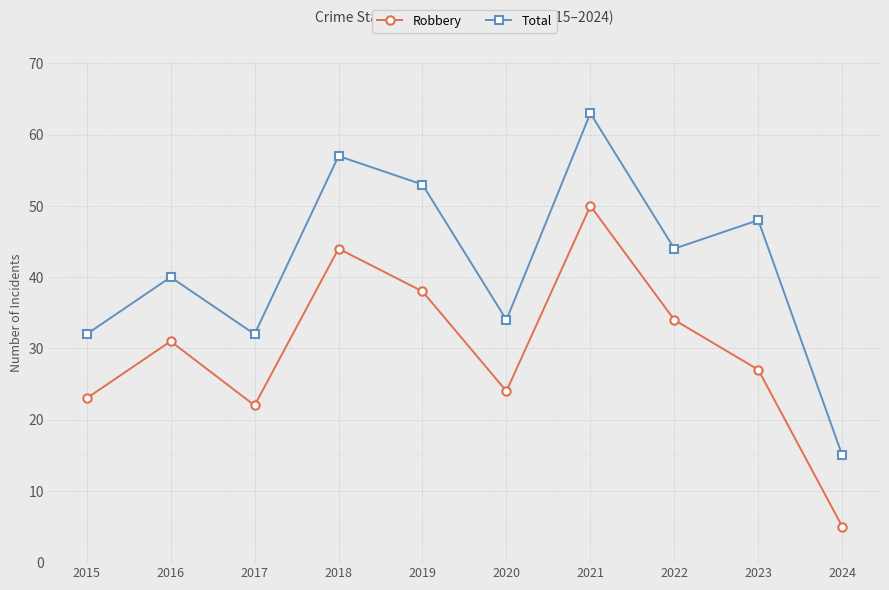

At which category does the chart reach its peak across all series?

2021